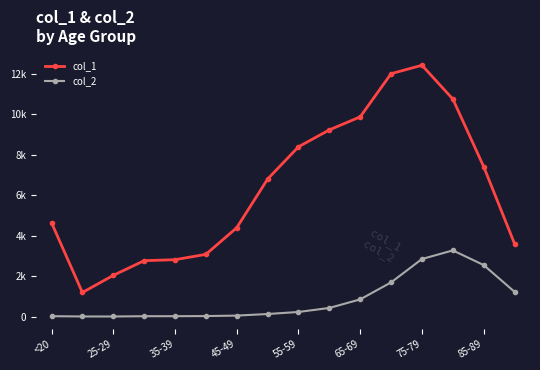

Is this an area chart (filled region under the line)?

No